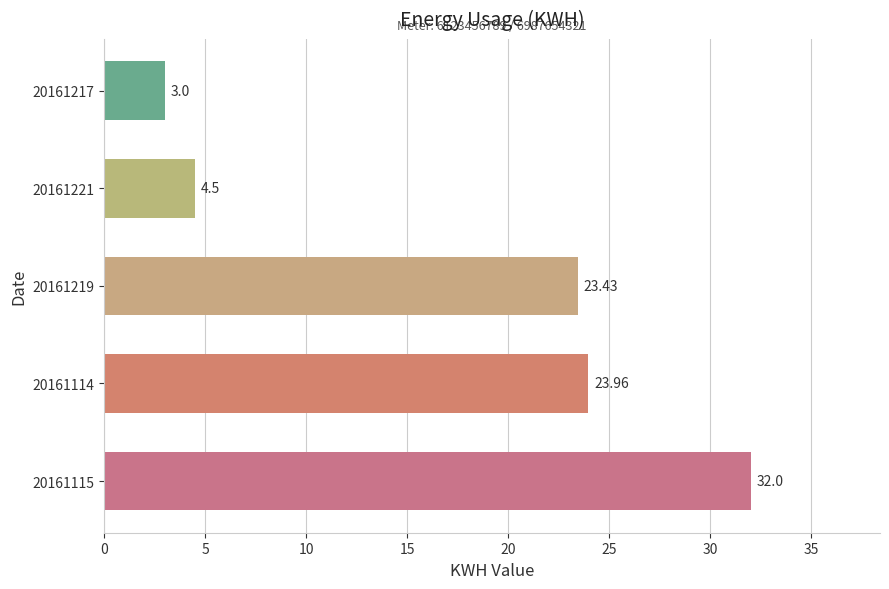

What is the sum of the values at 20161217 and 20161115?

35.0